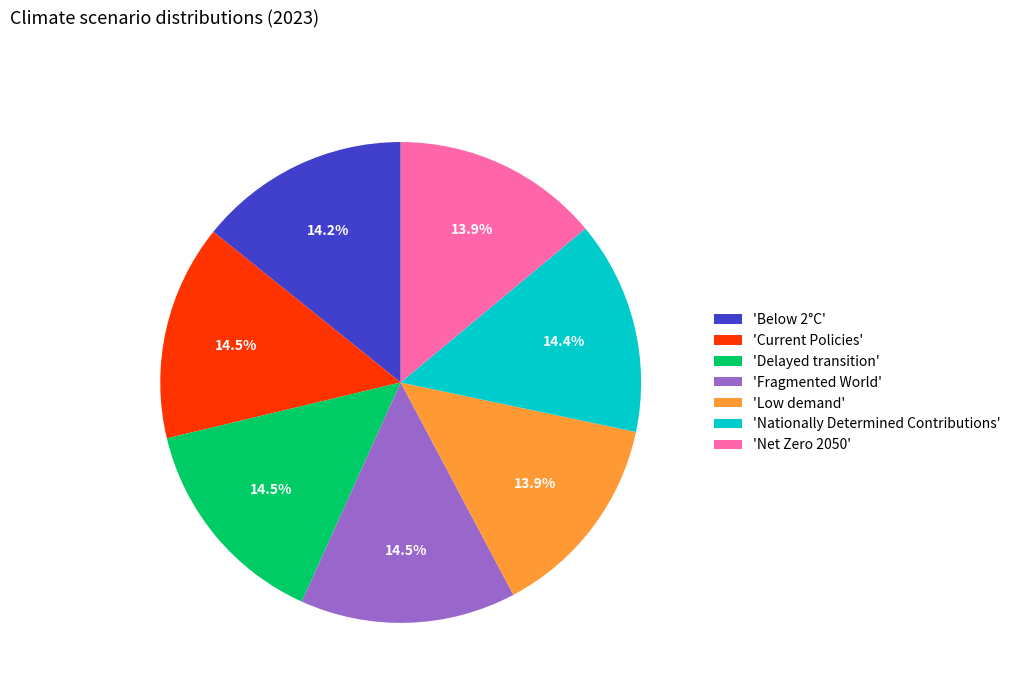

Is the sum of 'Delayed transition' and 'Low demand' greater than half?

No